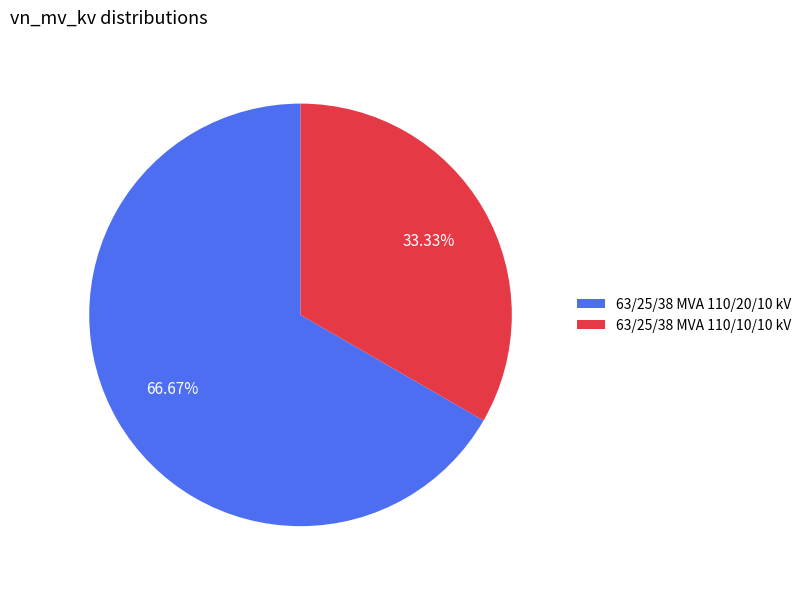

Count the number of slices in the pie.

2